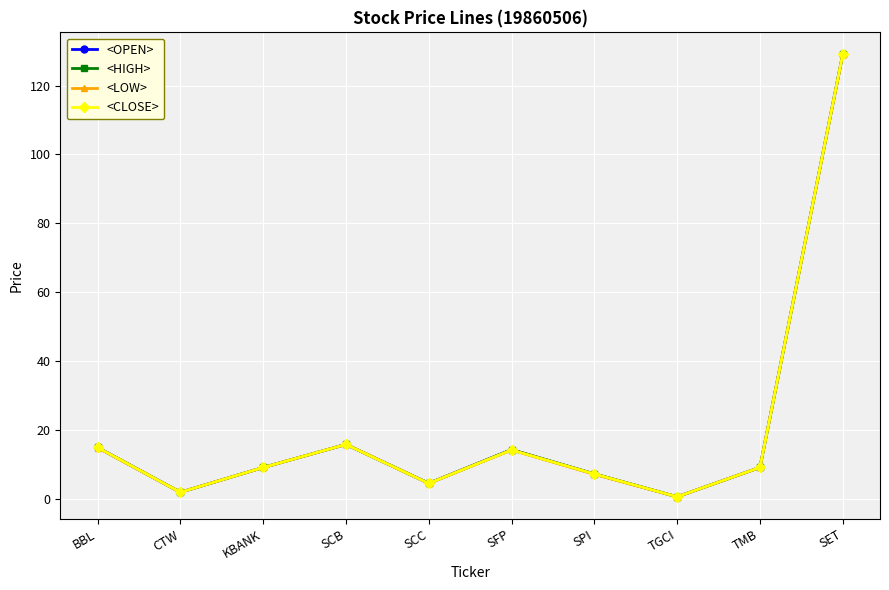

Is the value of <LOW> at CTW greater than the value of <CLOSE> at SCB?

No